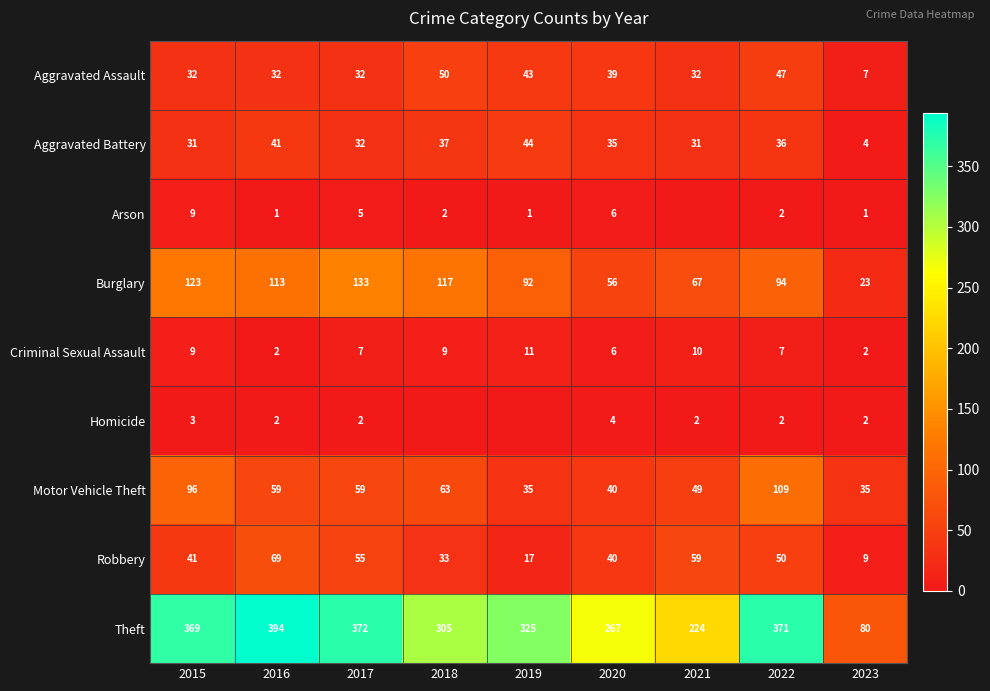

Is it true that Aggravated Battery equals 41 at 2016?

True